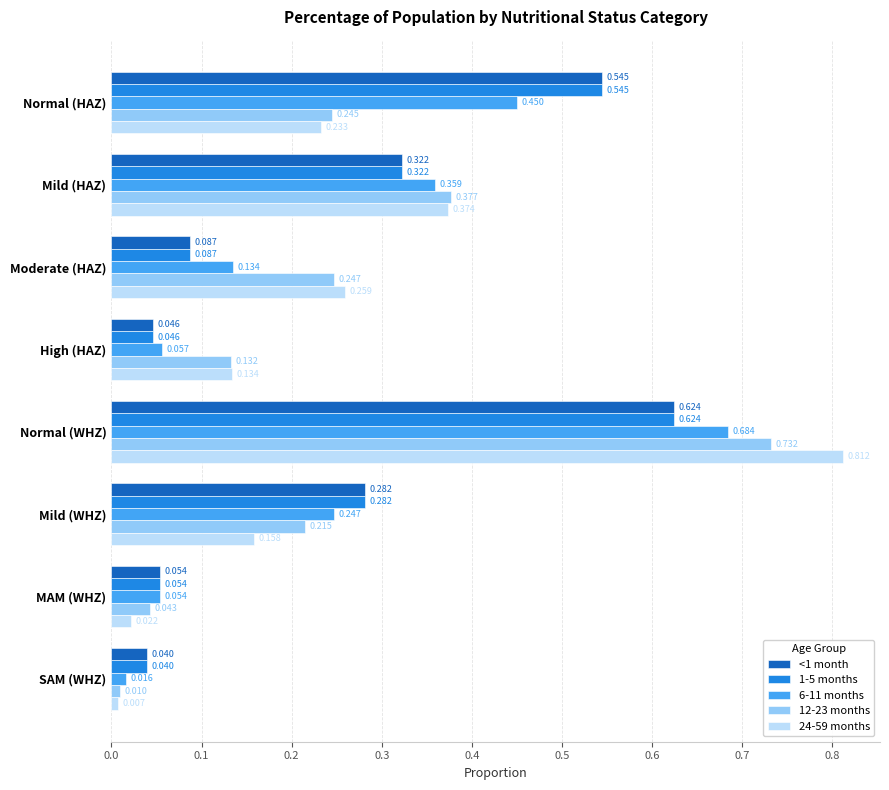

Which category has the highest value in the 1-5 months series?

Normal (WHZ)